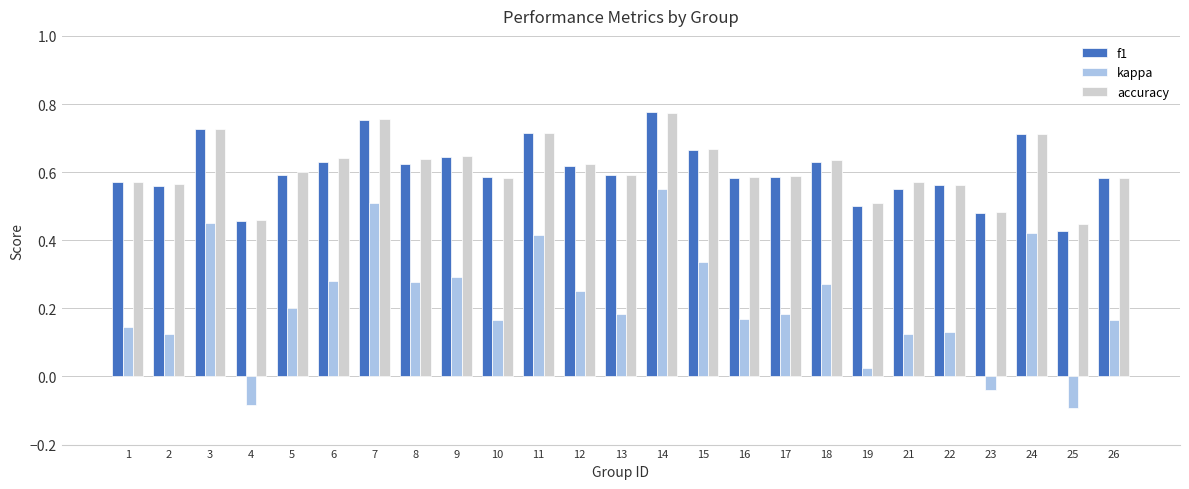

How many groups of bars are there?

25